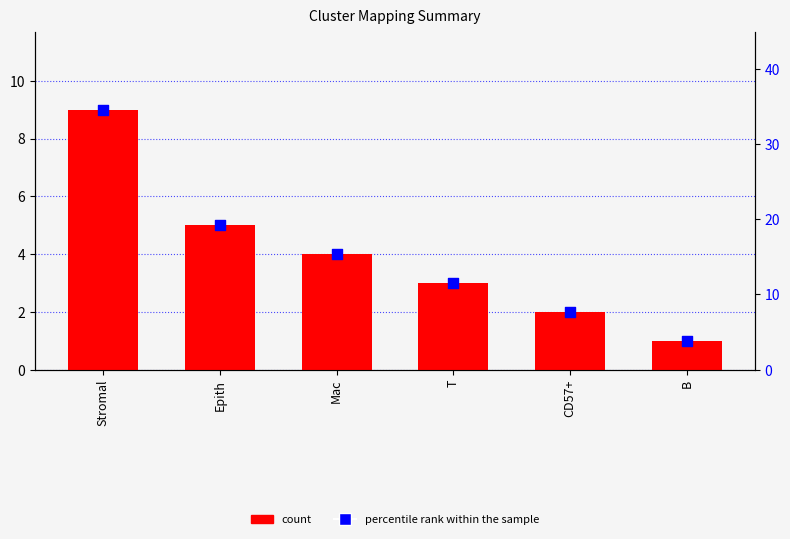

Is the value of percentile rank within the sample at Stromal greater than the value of count at CD57+?

Yes